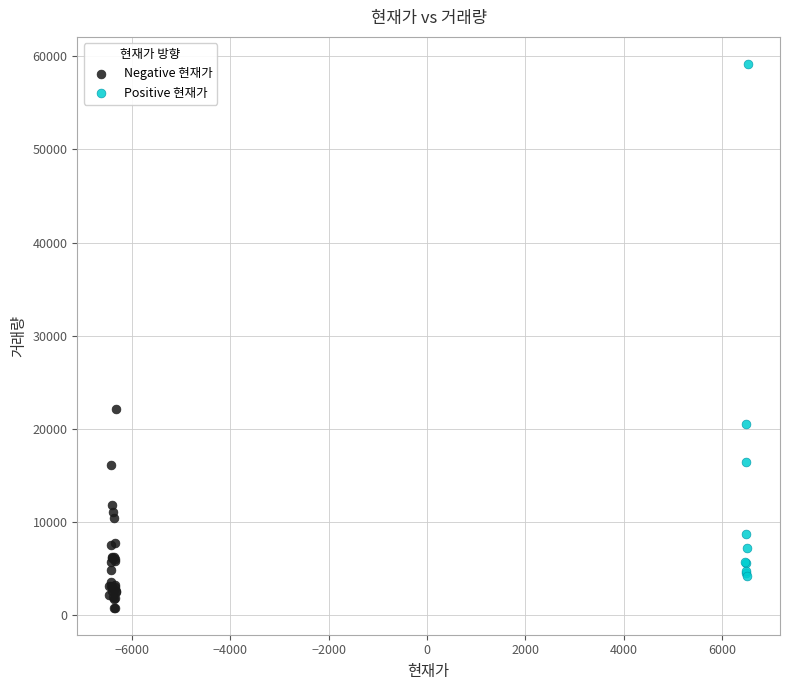

Which series contains the highest Y value?

Positive 현재가